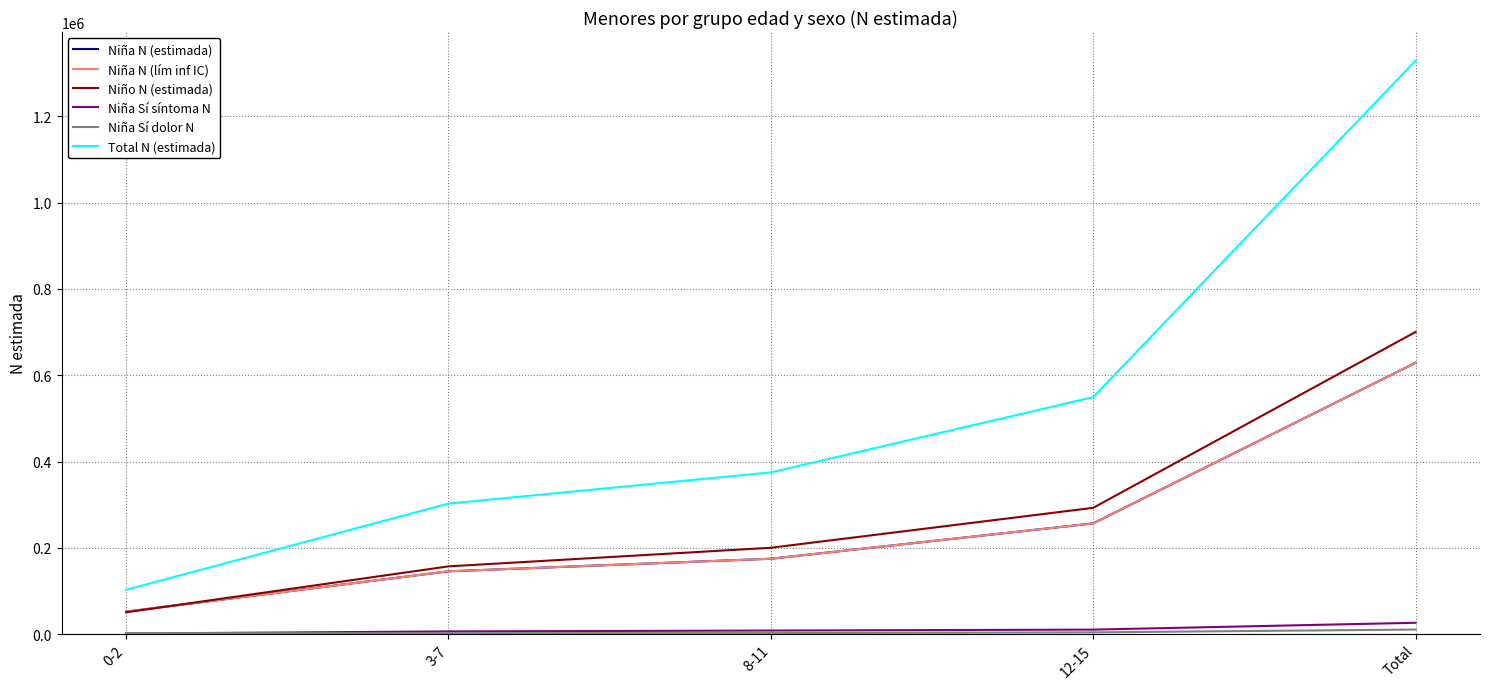

What is the value of the Total N (estimada) point at the 5th from the left?

1329125